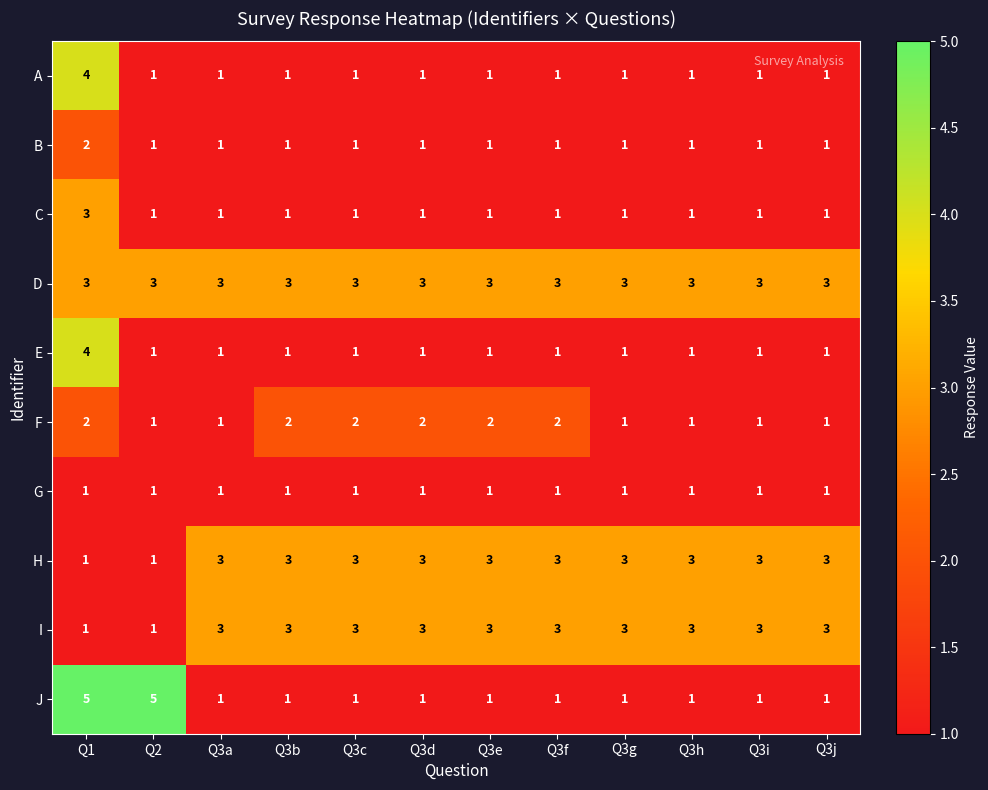

Which series has the widest spread of values?

J